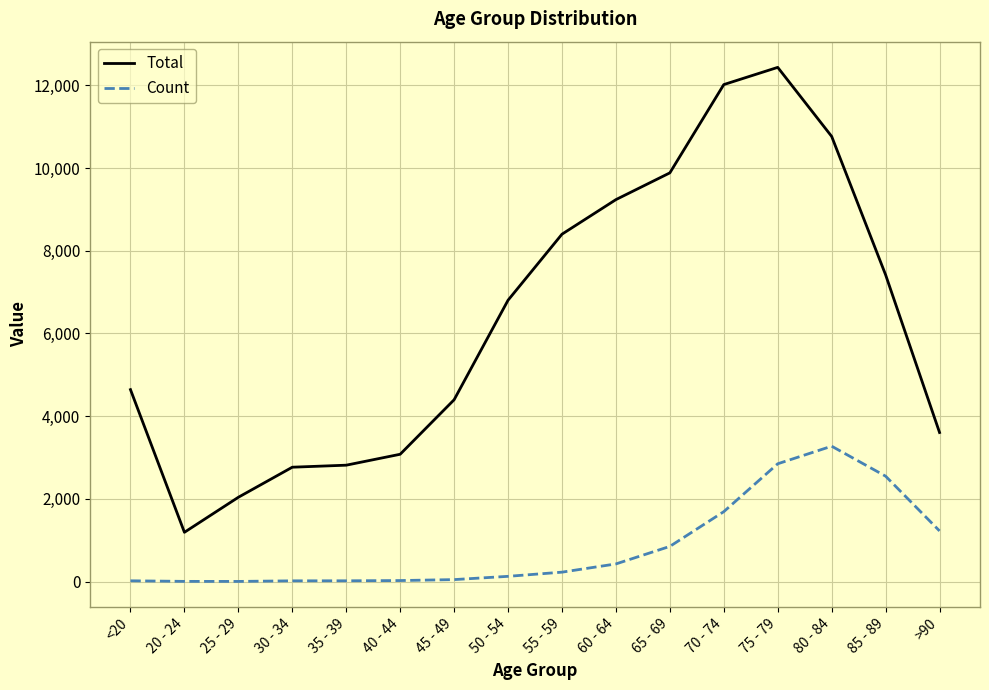

What is the greatest value displayed?

12434